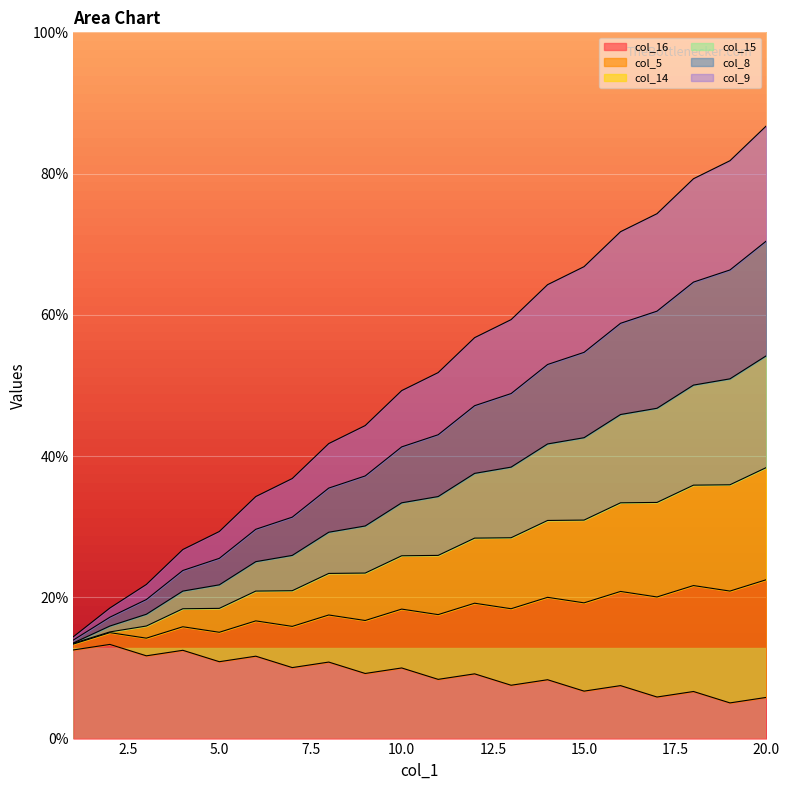

What is the difference between the col_14 values at 11 and 19?

23.3